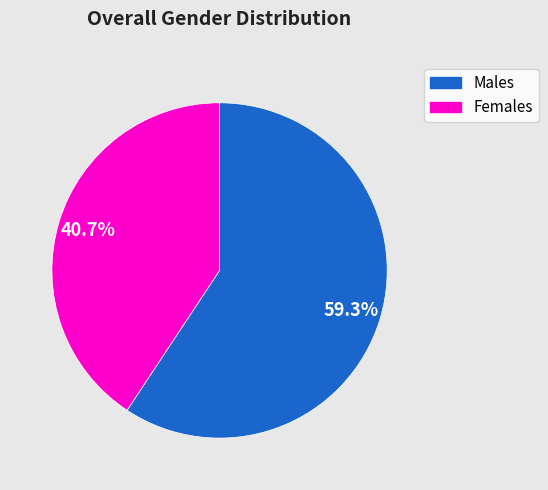

Is there any slice that represents more than half of the pie?

Yes